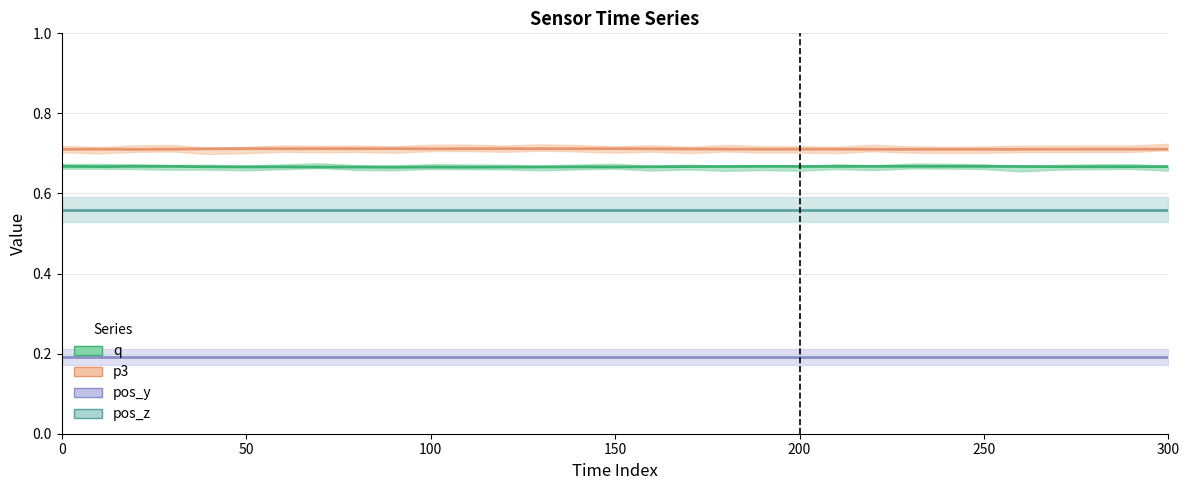

What is the sum of all p3 values?

22.0